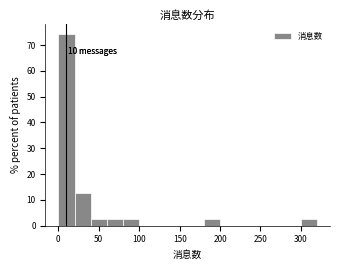

Which range on the x-axis has the tallest bar?

0 to 20